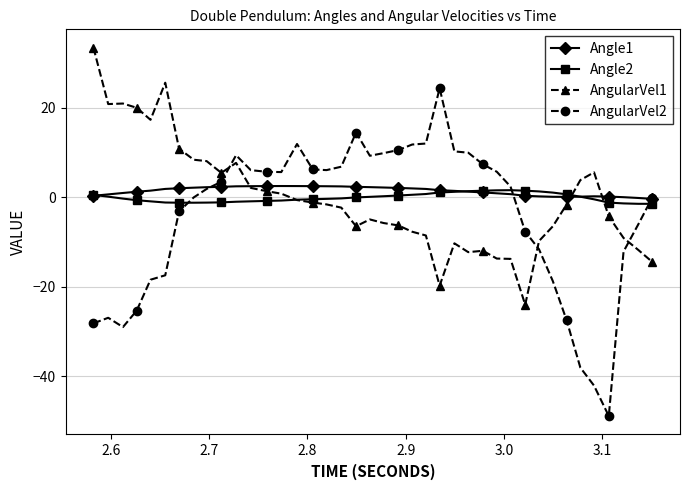

What is the average value of the AngularVel2 series?

-4.2